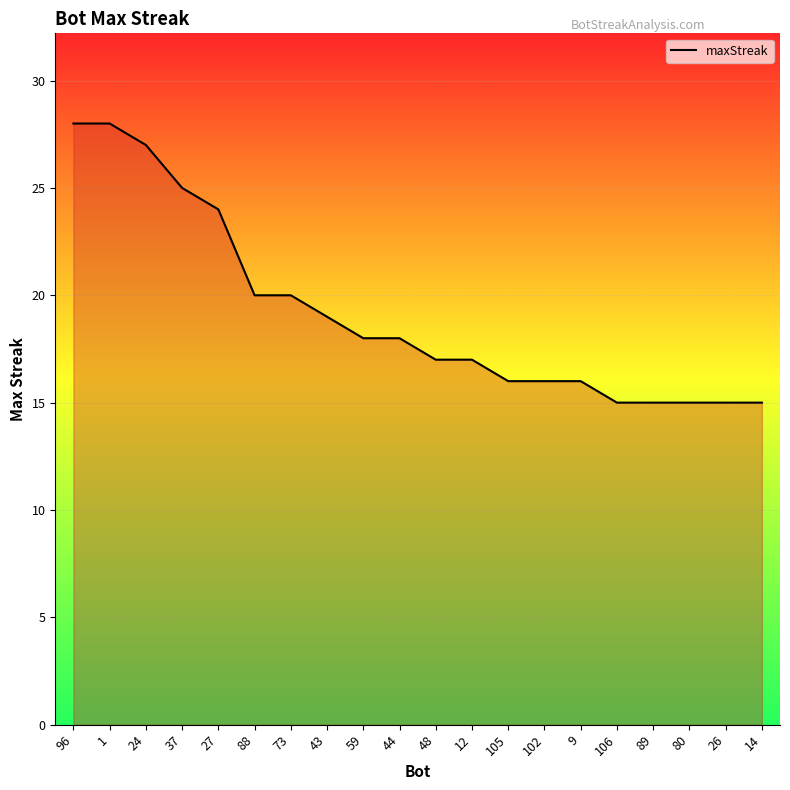

What is the minimum value shown in the chart?

15